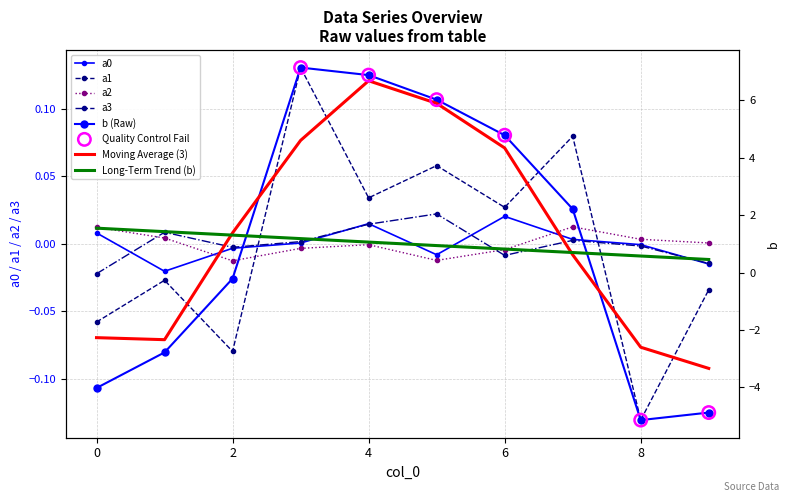

What are all the series names shown in the legend?

a0, a1, a2, a3, b